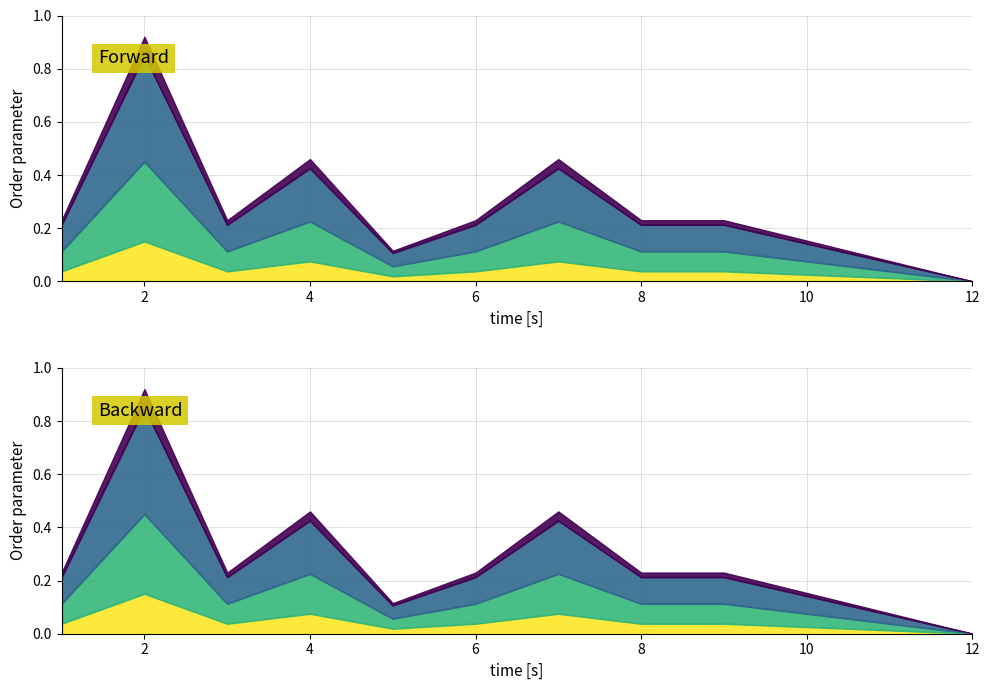

How many values are above zero?

9